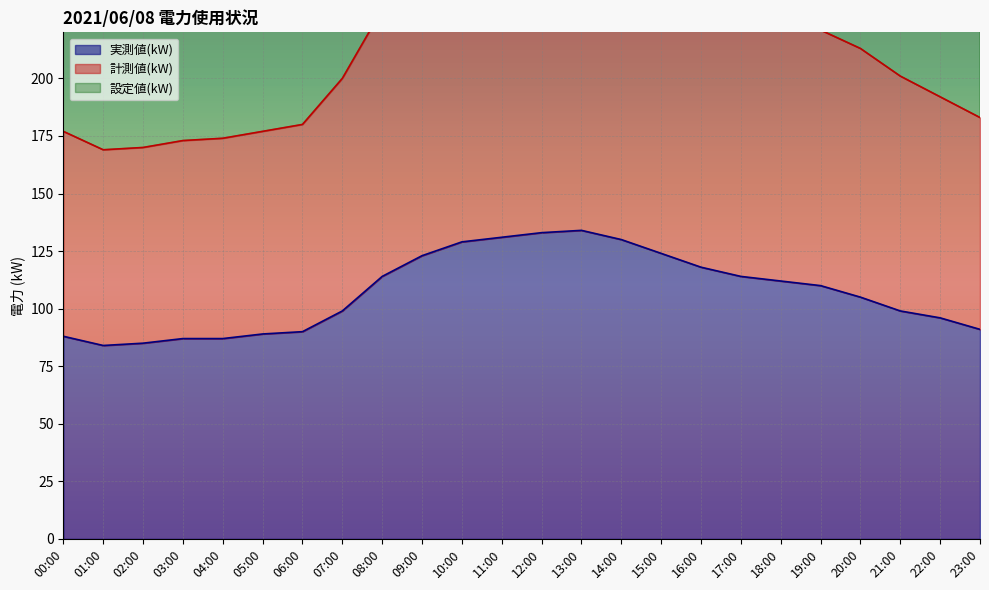

List the labels in order of 計測値(kW) value, largest first.

11:00, 12:00, 13:00, 10:00, 14:00, 15:00, 09:00, 16:00, 08:00, 17:00, 18:00, 19:00, 20:00, 21:00, 07:00, 22:00, 23:00, 06:00, 00:00, 05:00, 04:00, 03:00, 02:00, 01:00